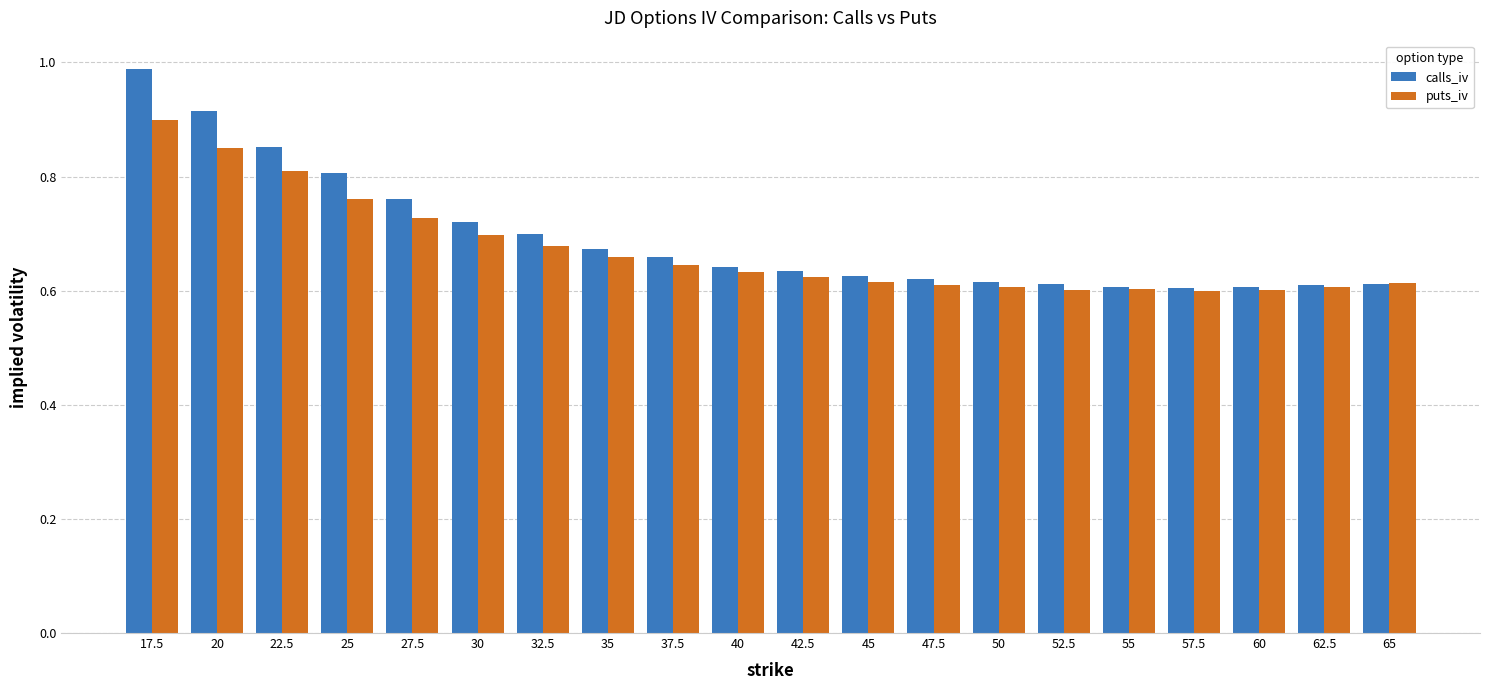

The value of calls_iv at 27.5 is 0.8. True or false?

True